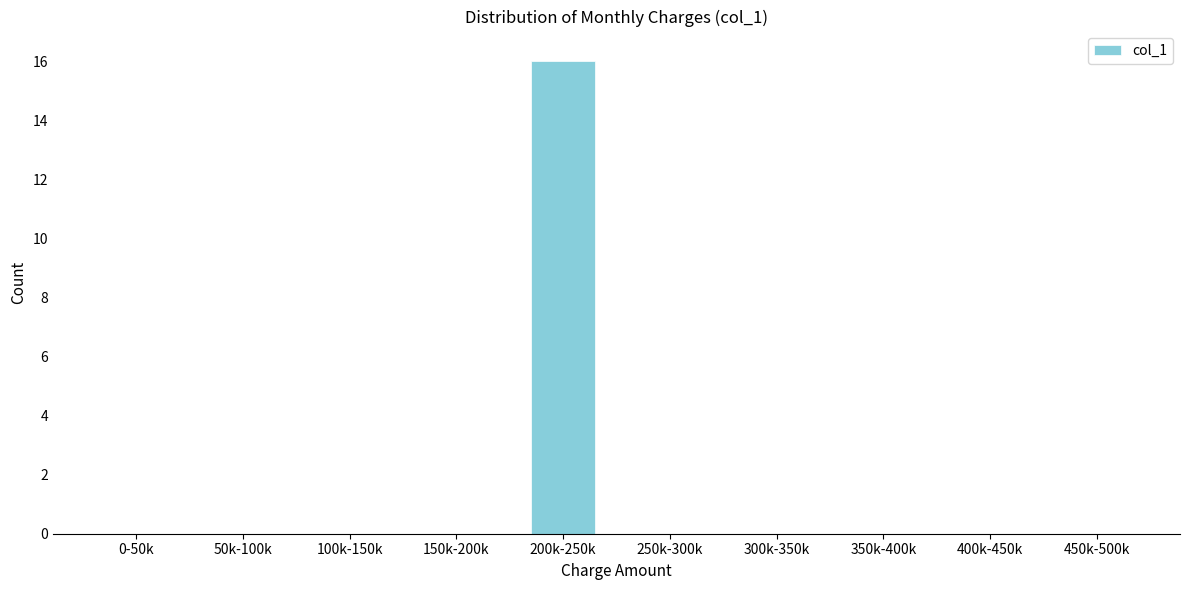

Reading left to right, what are all the values shown in this chart?

0-50k=0	50k-100k=0	100k-150k=0	150k-200k=0	200k-250k=16	250k-300k=0	300k-350k=0	350k-400k=0	400k-450k=0	450k-500k=0